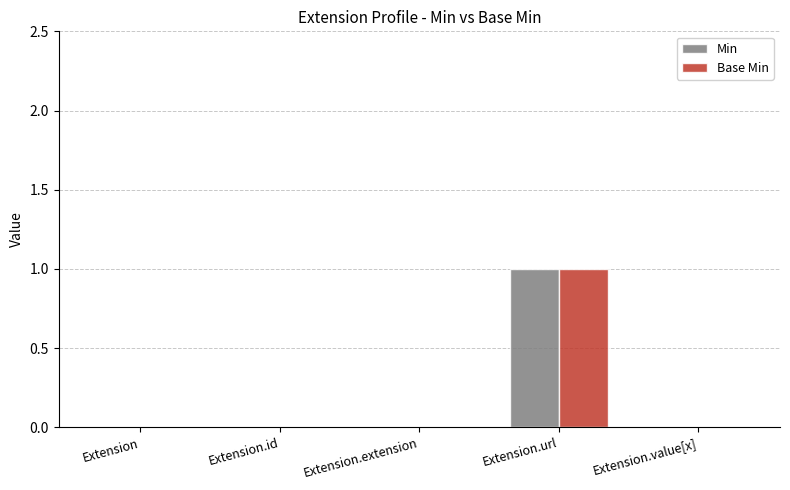

What is the difference between the Min values at Extension.url and Extension.value[x]?

1